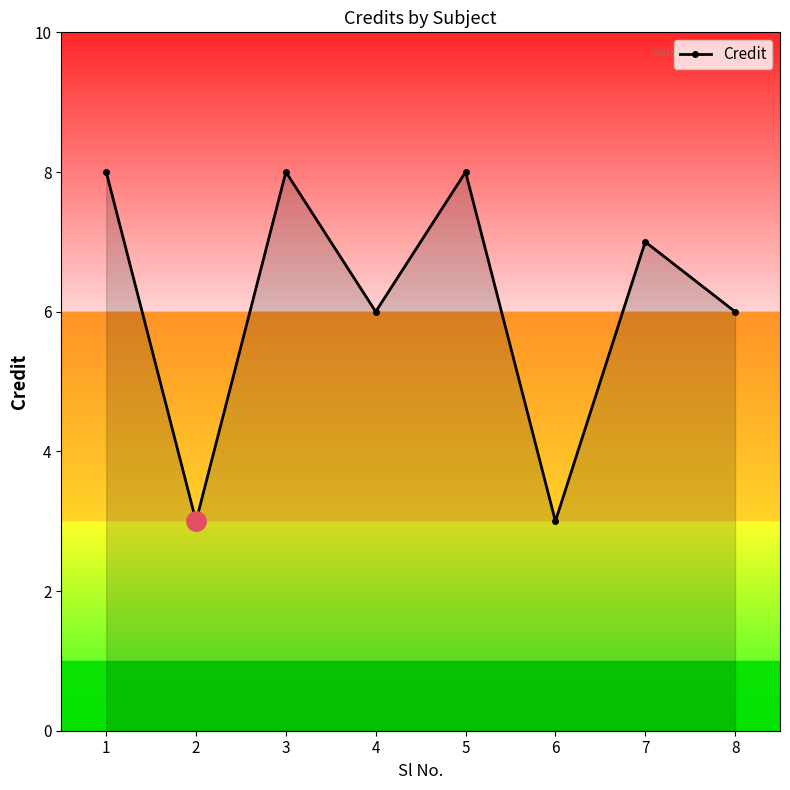

How many points are lower than both their immediate neighbors (excluding endpoints)?

3